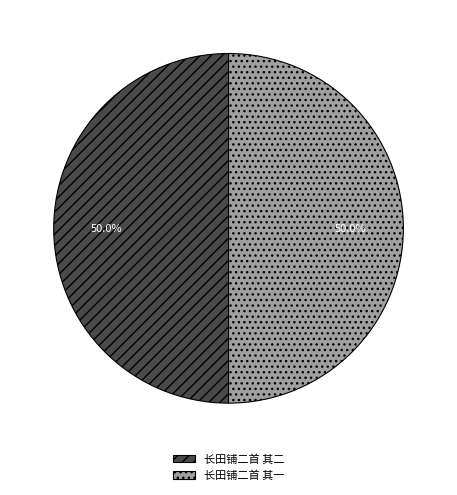

What is the ratio of the value at 长田铺二首 其二 to the value at 长田铺二首 其一?

1.0